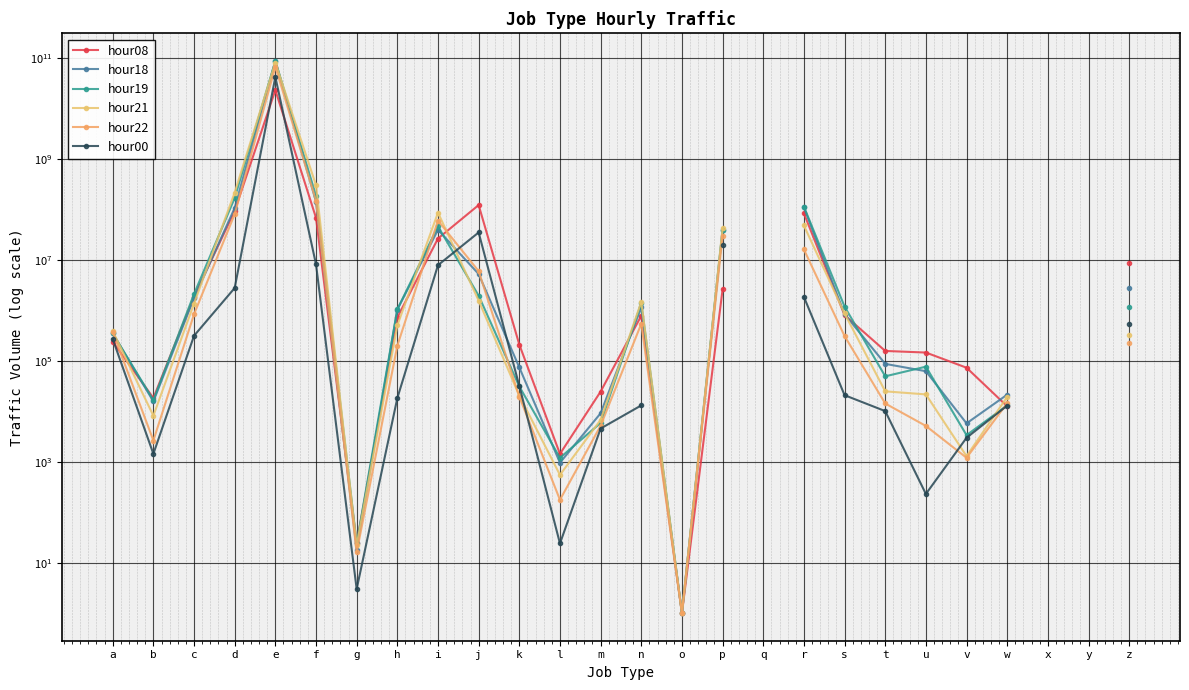

How many interior local valleys does the hour08 series have?

4